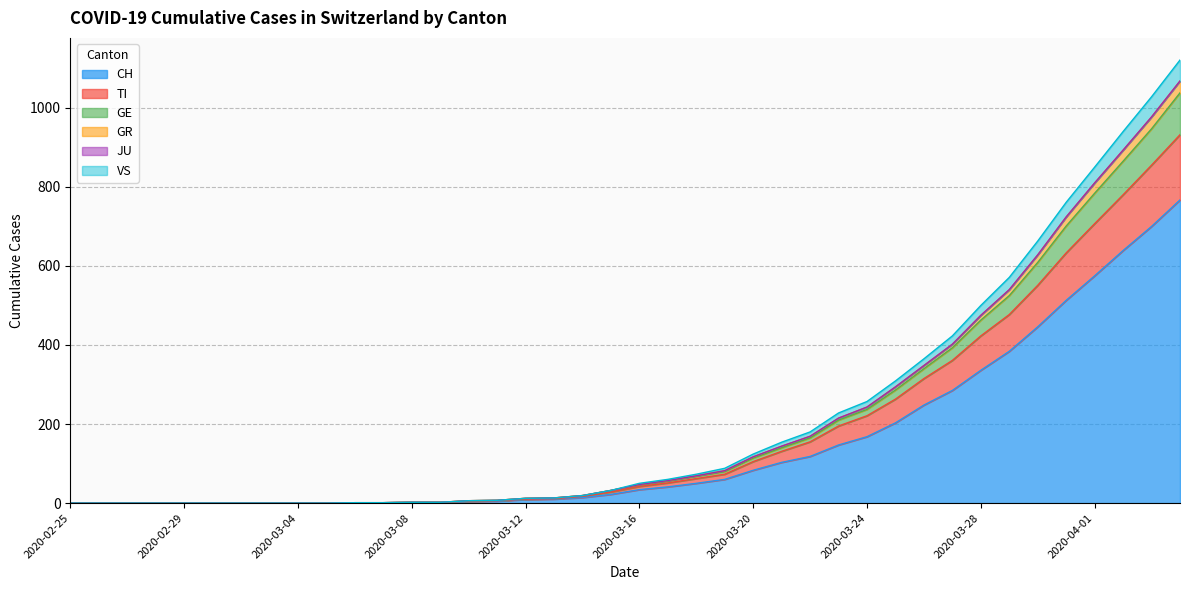

Does the chart display data point markers on the line(s)?

No